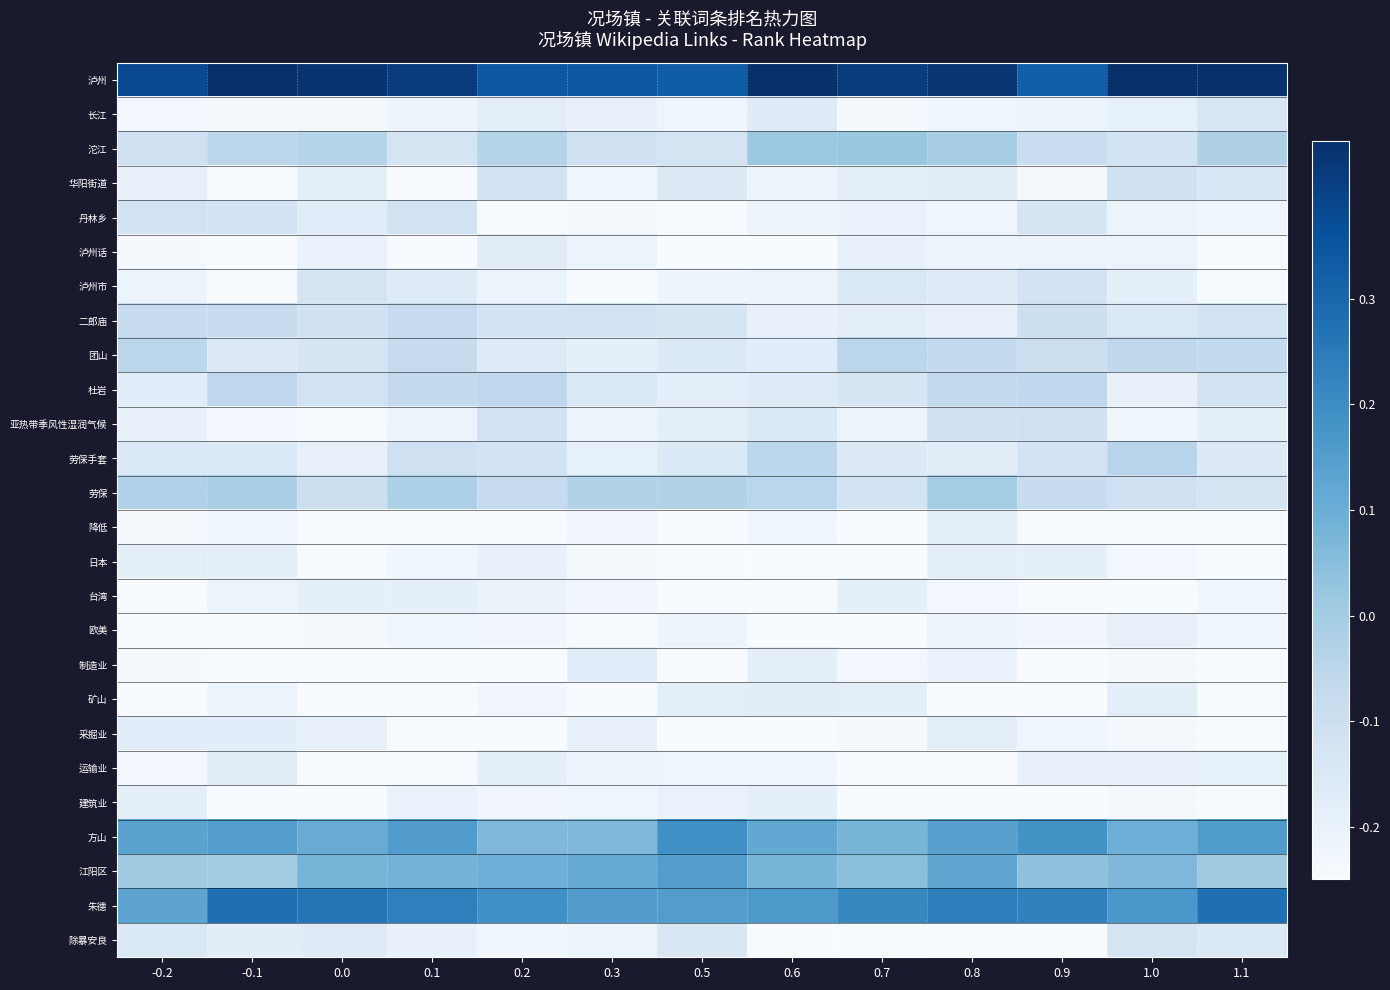

List the series in order of their peak value, highest first.

泸州, 朱德, 方山, 江阳区, 沱江, 劳保, 劳保手套, 团山, 杜岩, 二郎庙, 亚热带季风性湿润气候, 华阳街道, 丹林乡, 泸州市, 除暴安良, 长江, 运输业, 泸州话, 制造业, 采掘业, 矿山, 降低, 日本, 建筑业, 台湾, 欧美